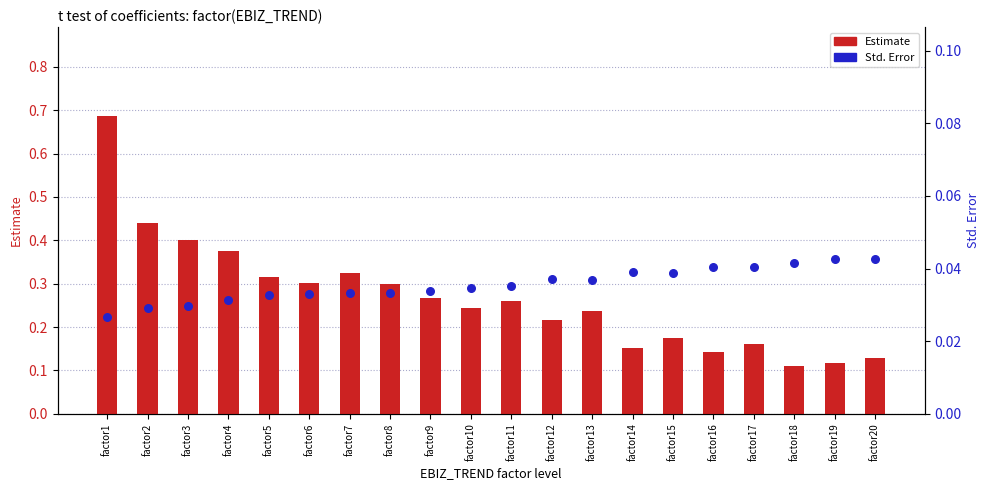

What are all the series names shown in the legend?

Estimate, Std. Error